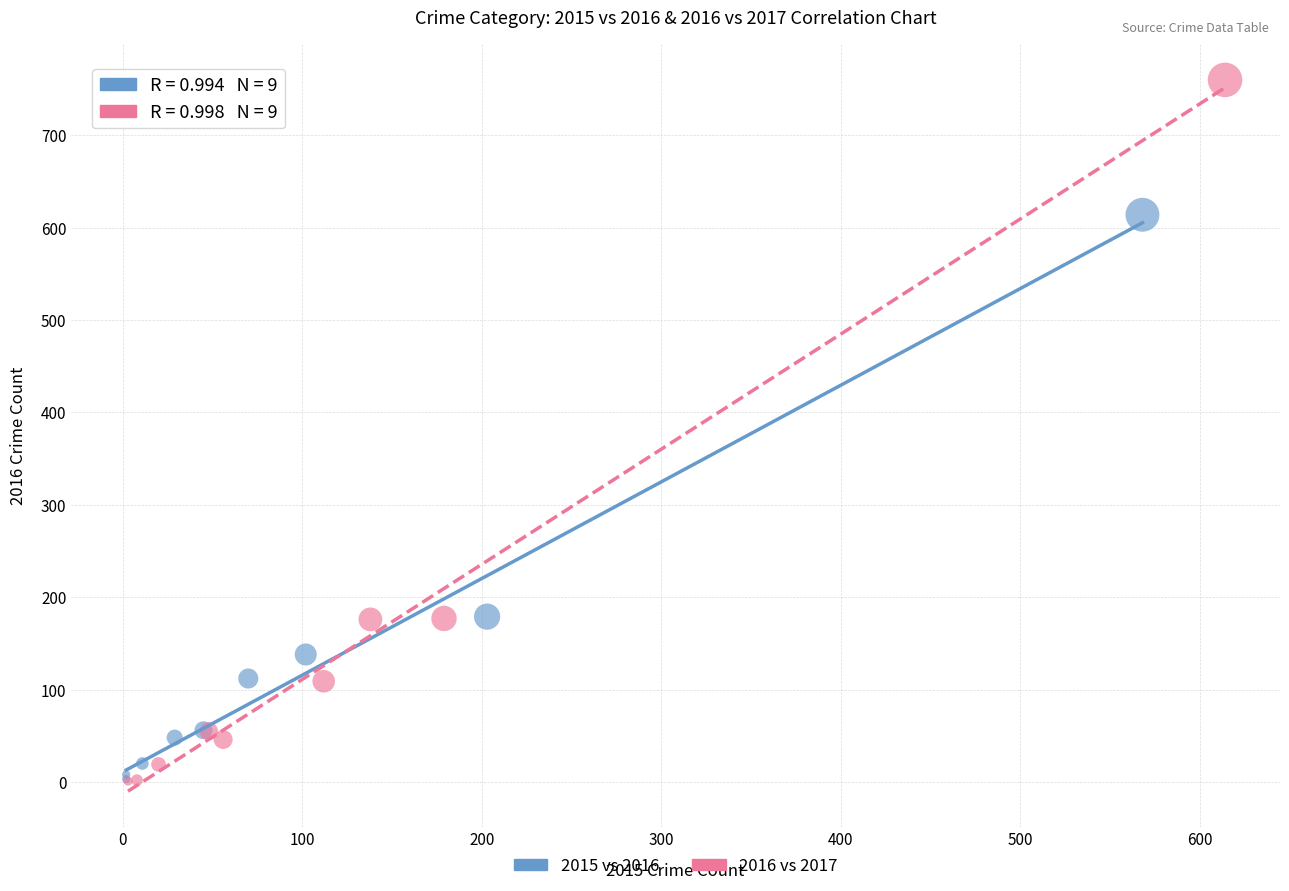

Which series has the widest spread of Y values?

2016 vs 2017